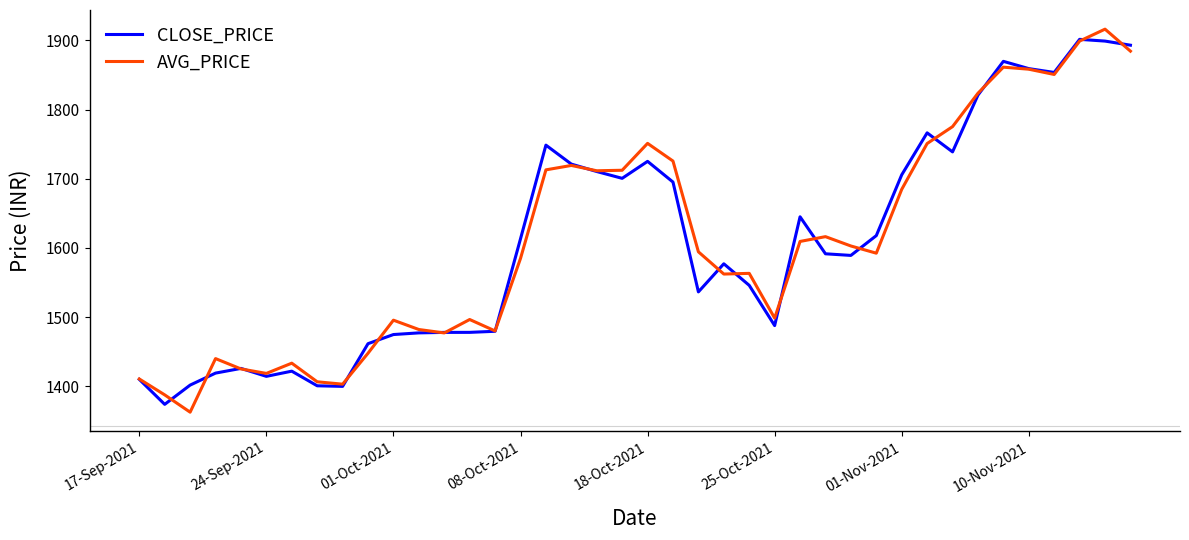

Which series has the widest spread of values?

AVG_PRICE